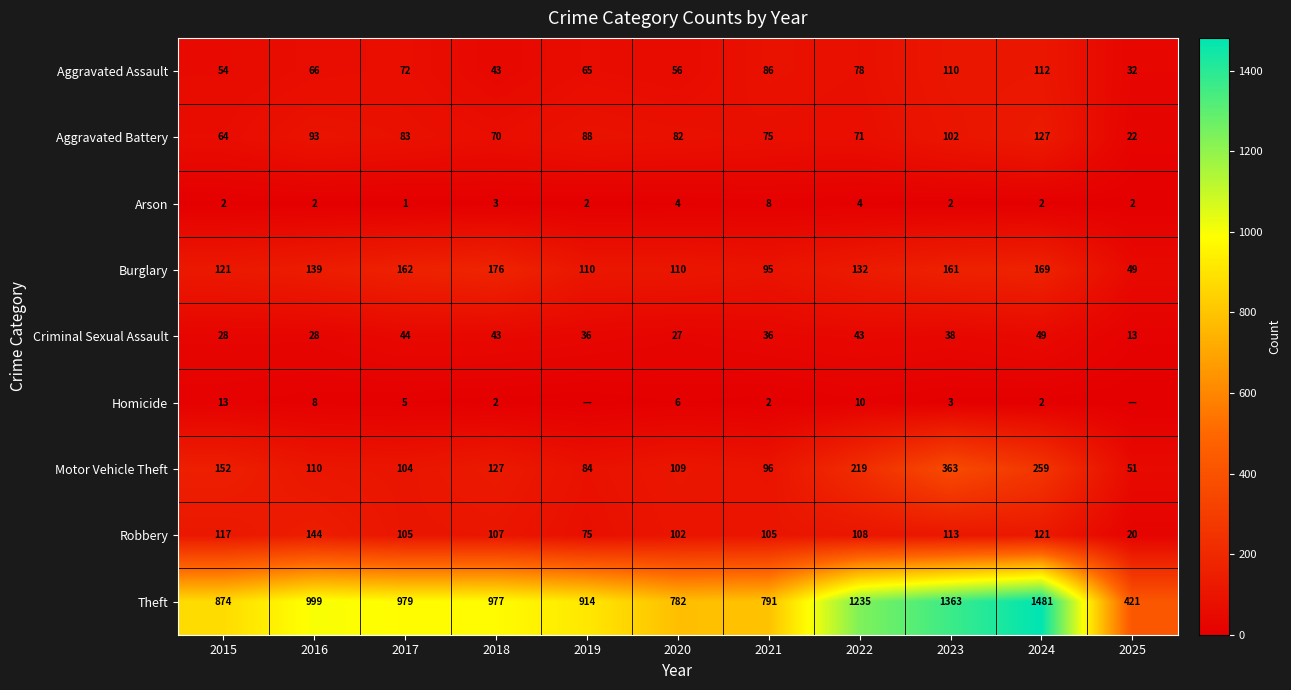

How many series are shown in this chart?

9